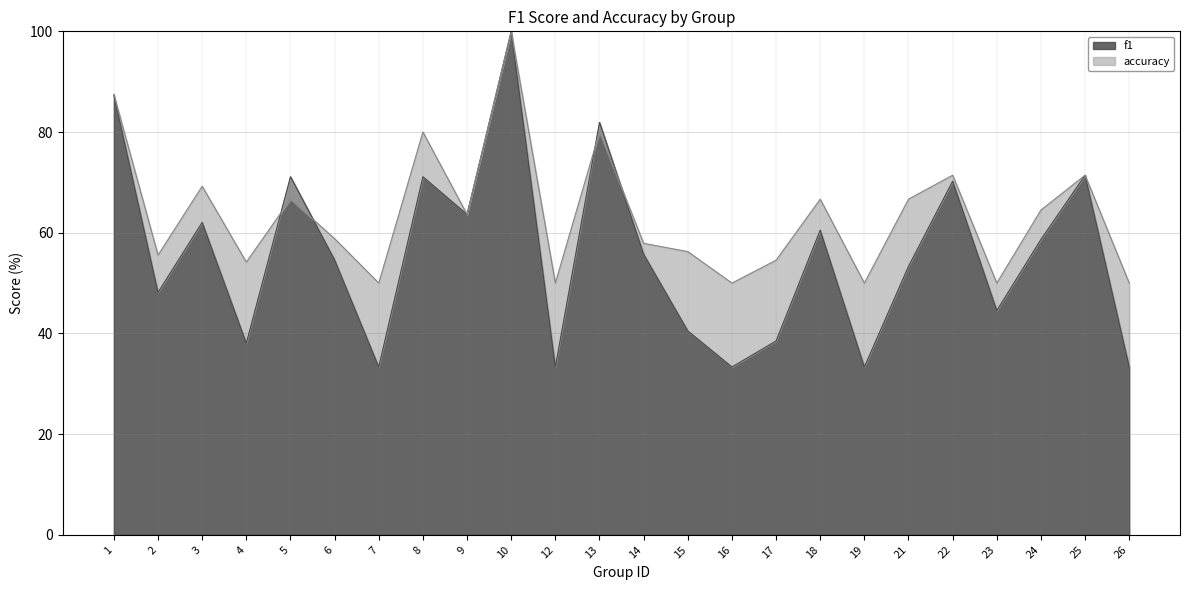

How many lines are shown in the chart?

2